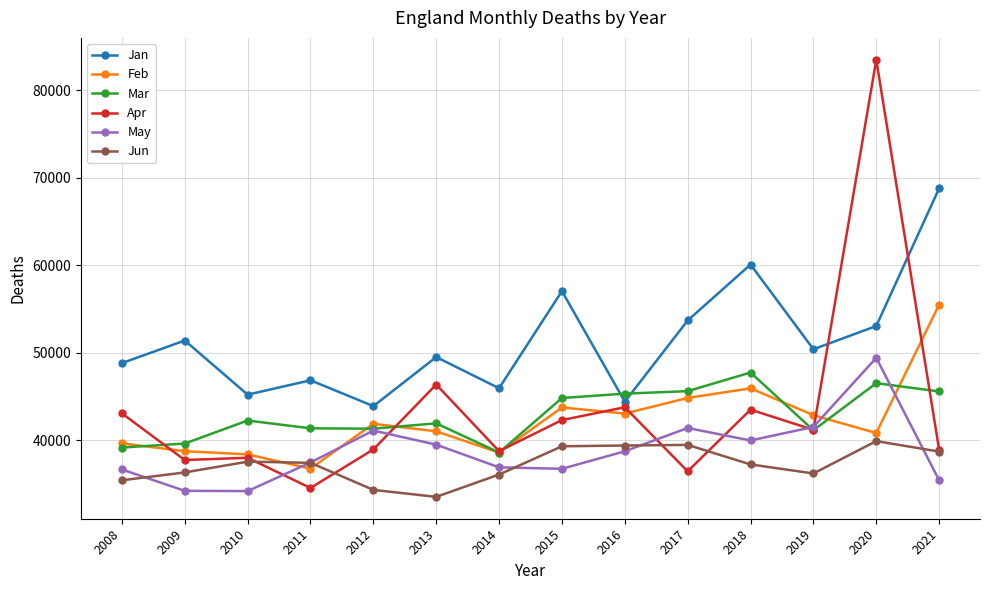

Is it true that Jan equals 96182 at 2021?

False